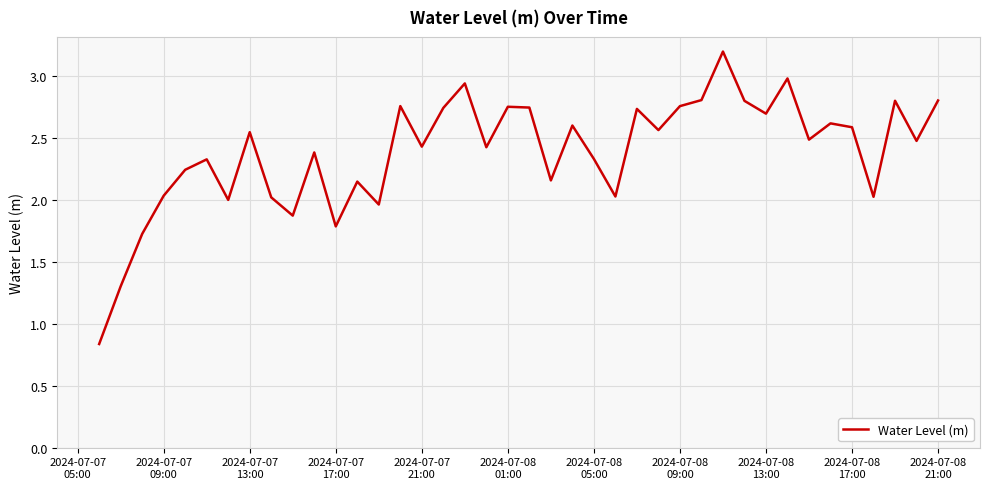

What is the maximum value shown in the chart?

3.2